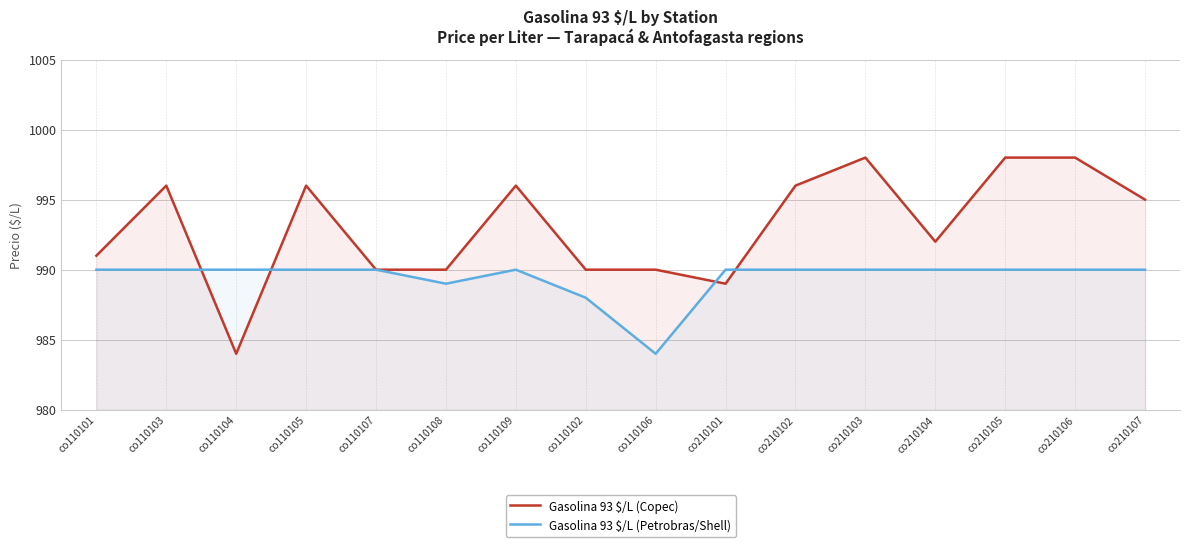

The Gasolina 93 $/L (Petrobras/Shell) series shows 988 at co110102. True or false?

True